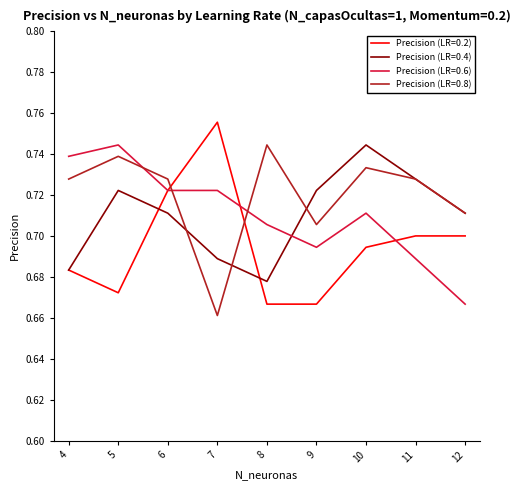

At which label is Precision (LR=0.4) closest to 0?

8